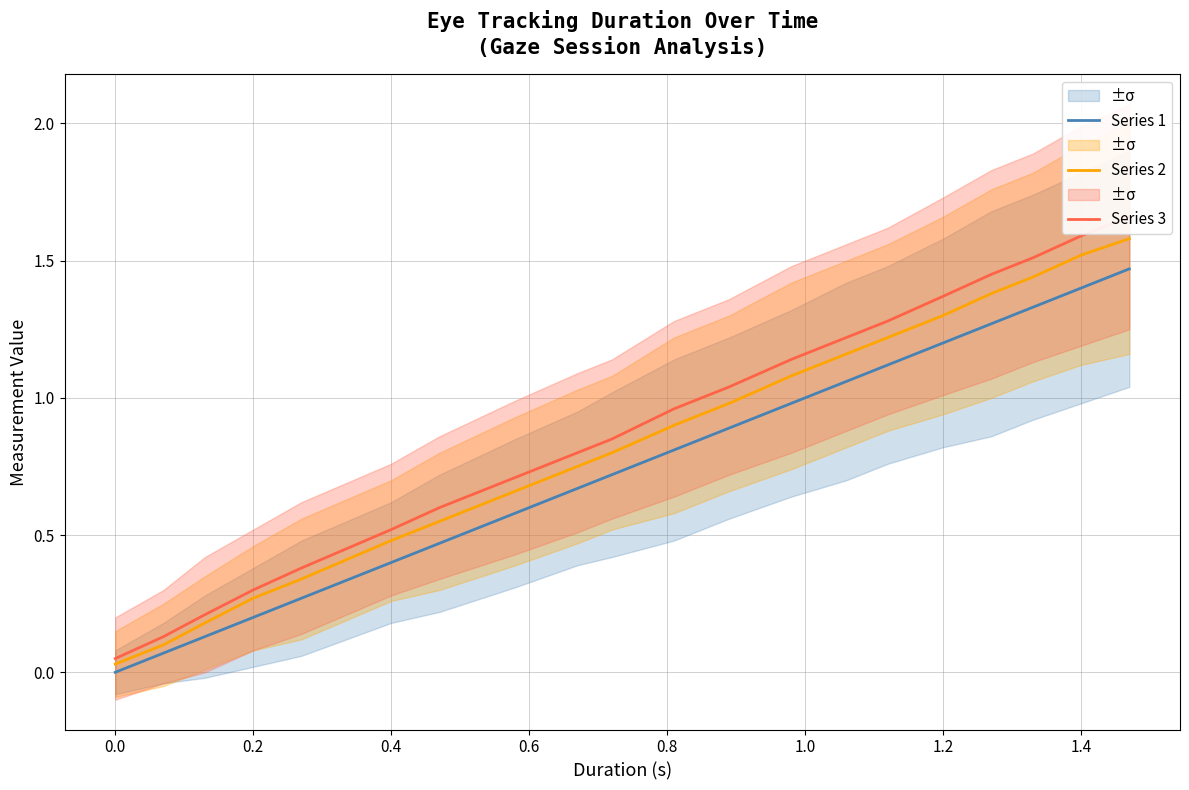

The value of Series 2 at 0.2 is 0.1. True or false?

False